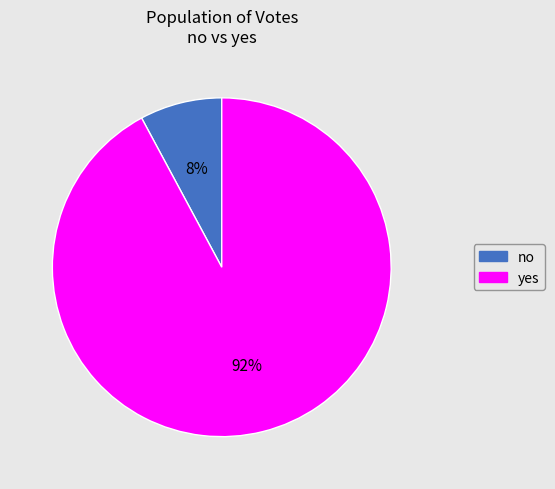

To the nearest percent, what is the difference between the yes and no slice percentages?

84%